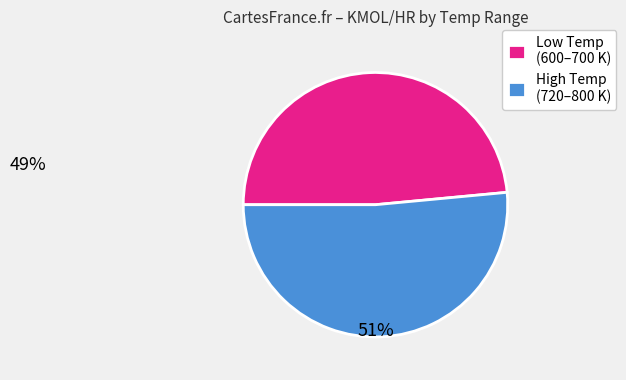

Rank the categories by value from lowest to highest.

Low Temp (600–700 K), High Temp (720–800 K)